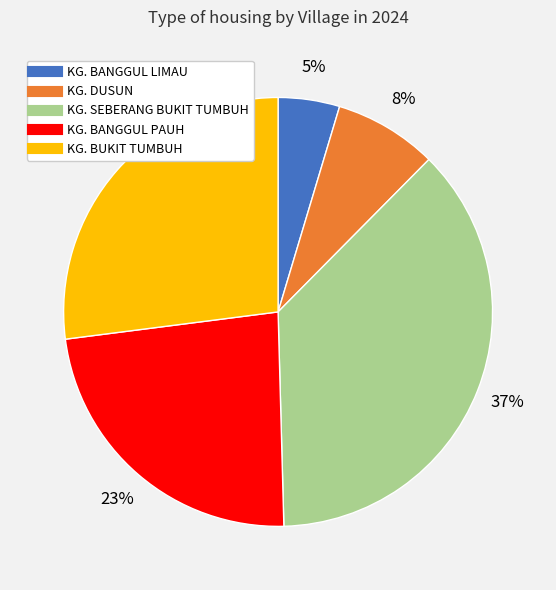

To the nearest percent, what is the combined percentage of KG. SEBERANG BUKIT TUMBUH and KG. DUSUN?

45%